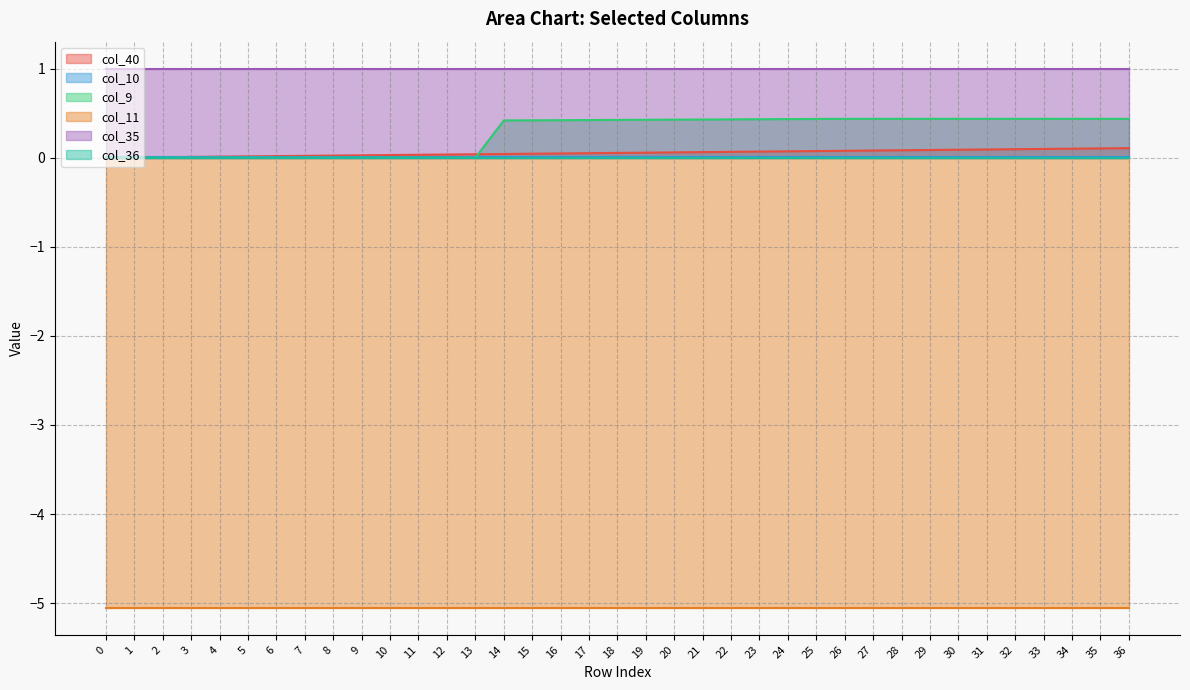

True or false: col_10 has more than 2 points higher than both neighbors.

False